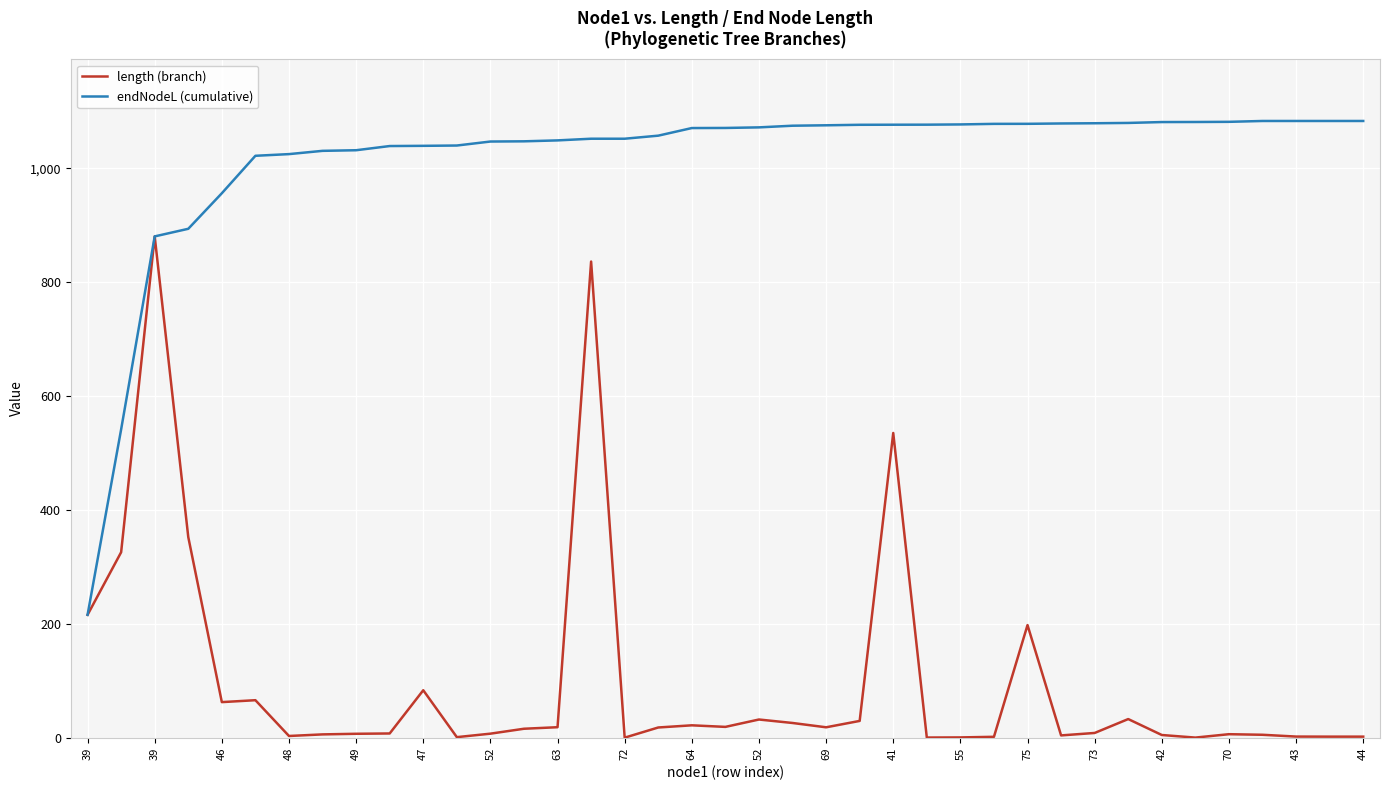

What is the greatest value displayed?

1083.1